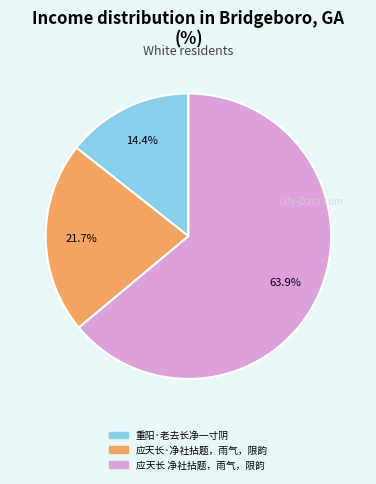

True or false: 应天长 净社拈题，雨气，限韵 accounts for 74% of the total.

False